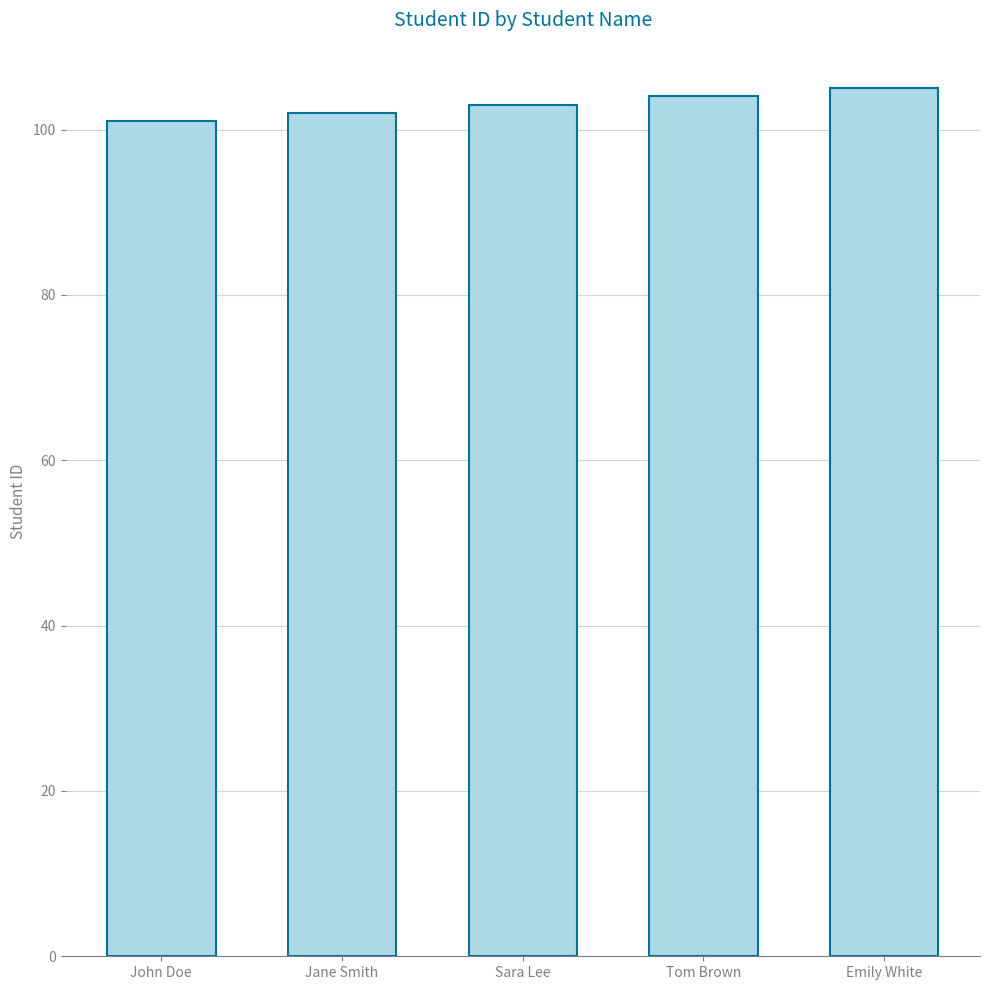

What is the value of the 4th bar from the left?

104